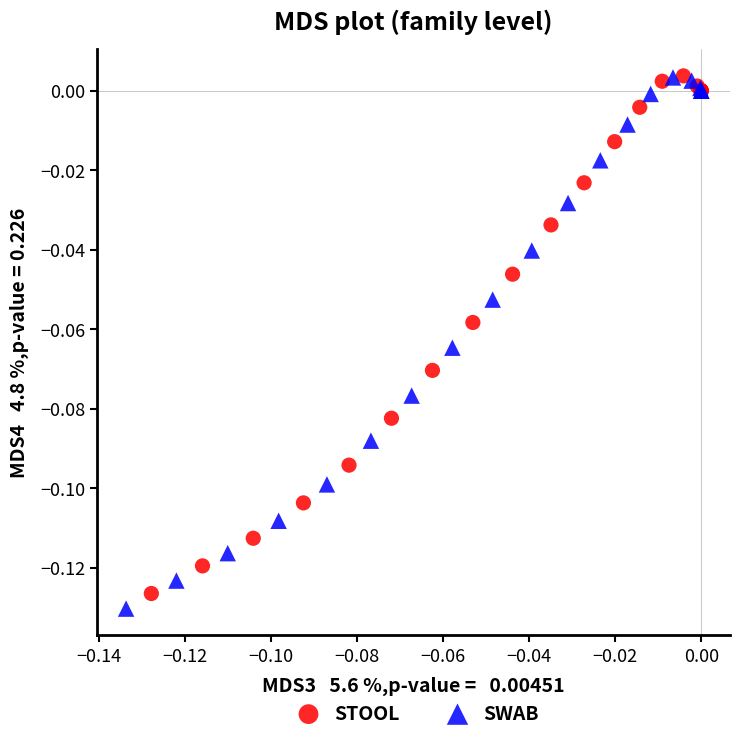

Which series has the widest spread of Y values?

SWAB